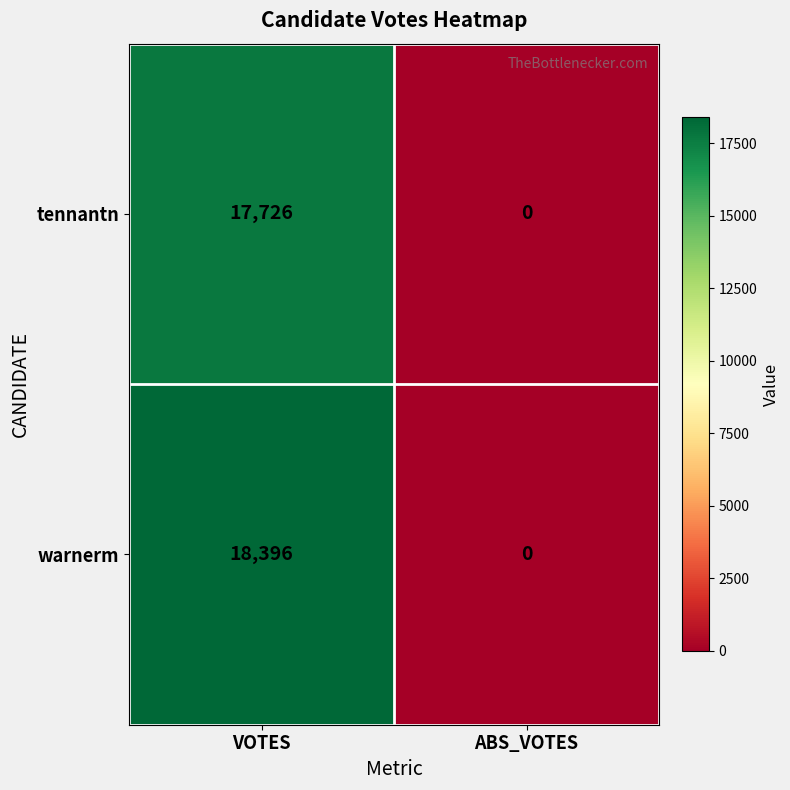

List the series in order of their peak value, lowest first.

tennantn, warnerm